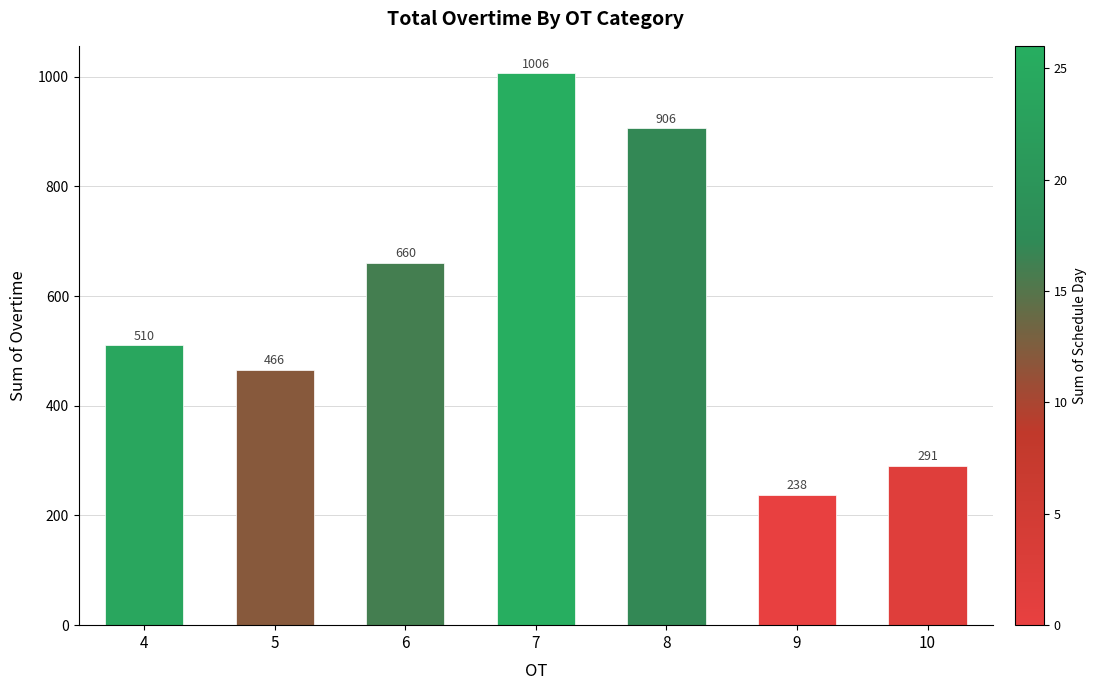

How many series are shown in this chart?

1